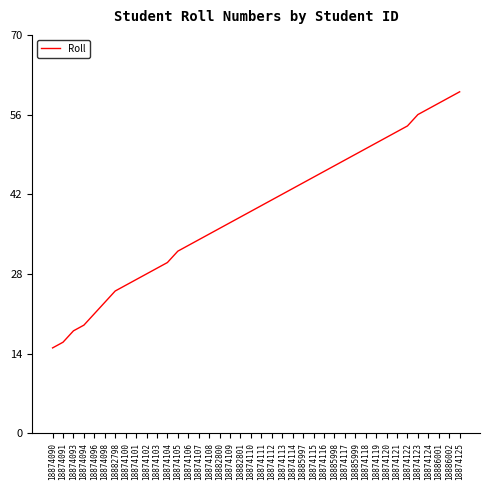

What is the approximate value at 18874119?

51